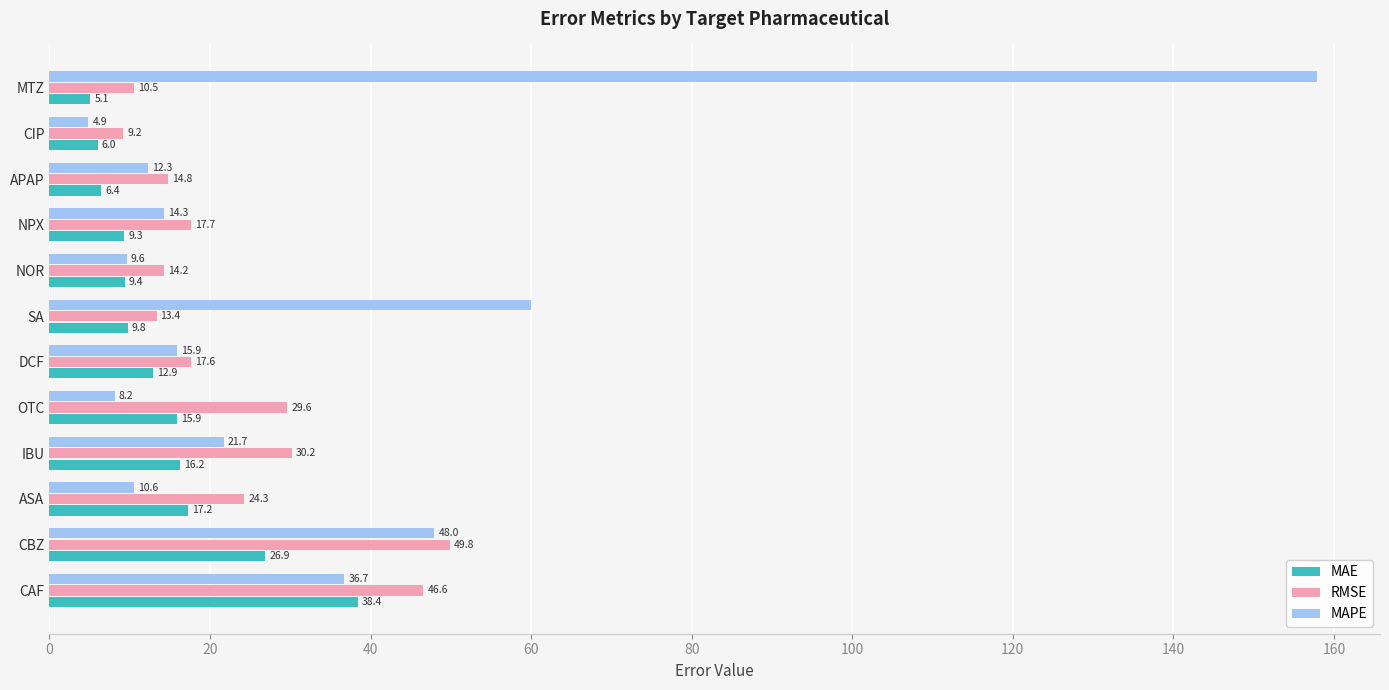

Rank the categories by MAPE value from lowest to highest.

CIP, OTC, NOR, ASA, APAP, NPX, DCF, IBU, CAF, CBZ, SA, MTZ